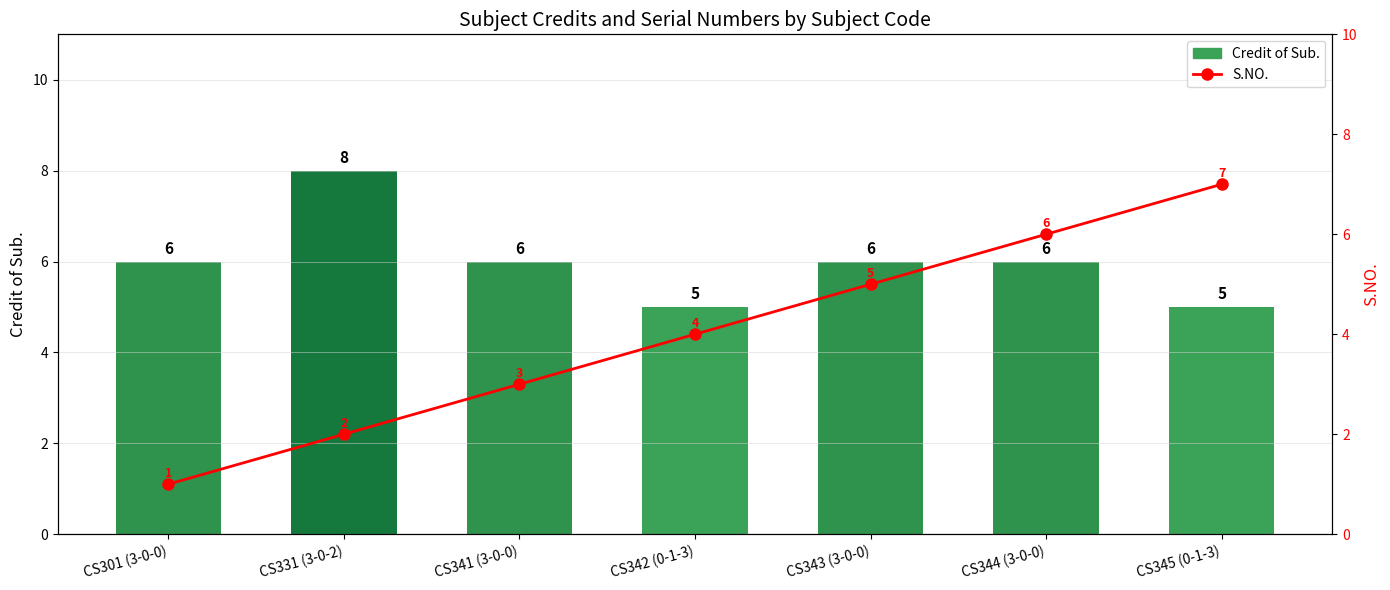

True or false: S.NO. has a value of 5 at CS341 (3-0-0).

False